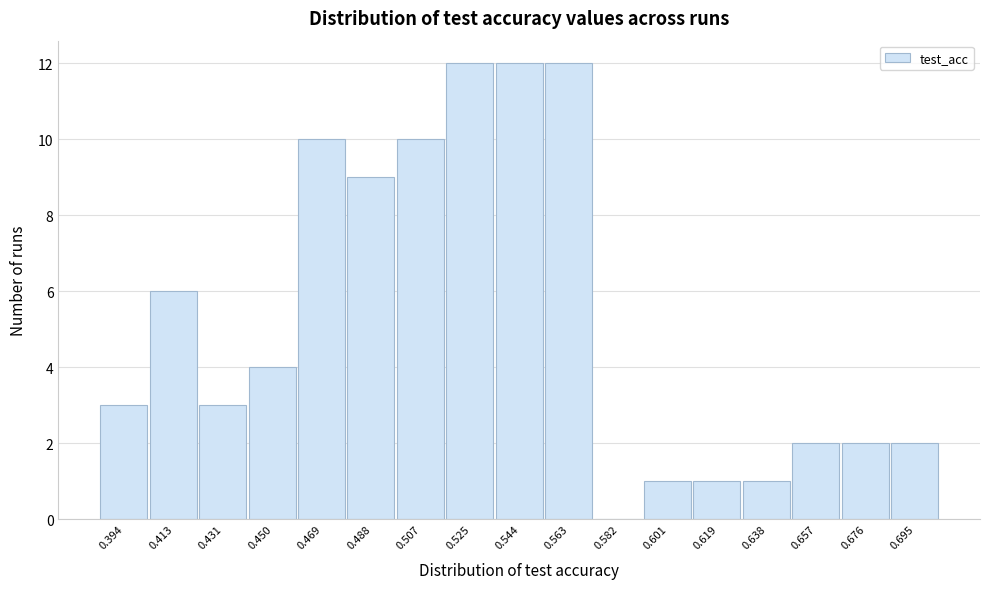

Reading right to left, list all the values displayed in this chart.

0.695=2	0.676=2	0.657=2	0.638=1	0.619=1	0.601=1	0.582=0	0.563=12	0.544=12	0.525=12	0.507=10	0.488=9	0.469=10	0.450=4	0.431=3	0.413=6	0.394=3